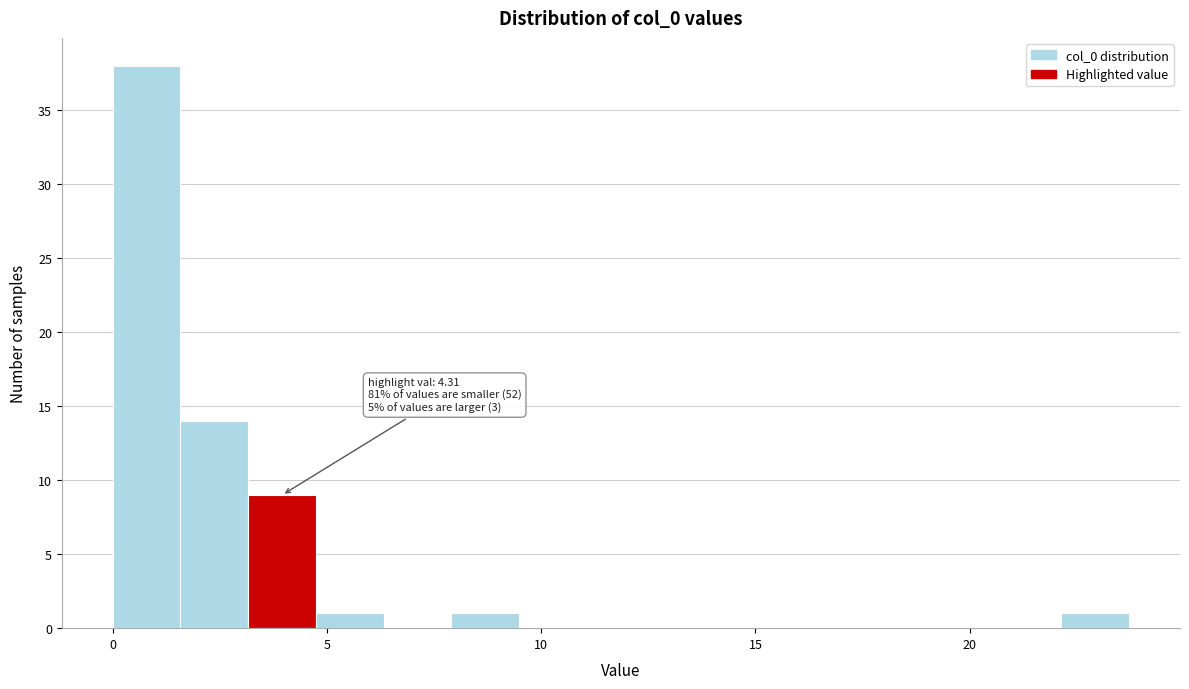

Around what value on the x-axis is the tallest bar? Give the approximate position of its centre, as read against the axis.

1.0